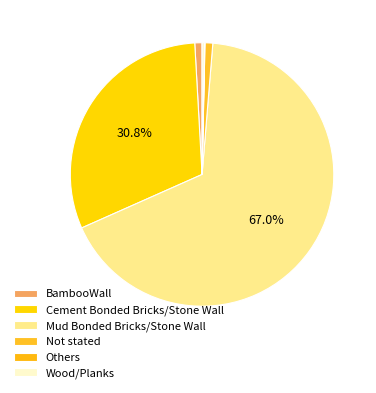

To the nearest percent, what is the difference between the BambooWall and Wood/Planks slice percentages?

1%